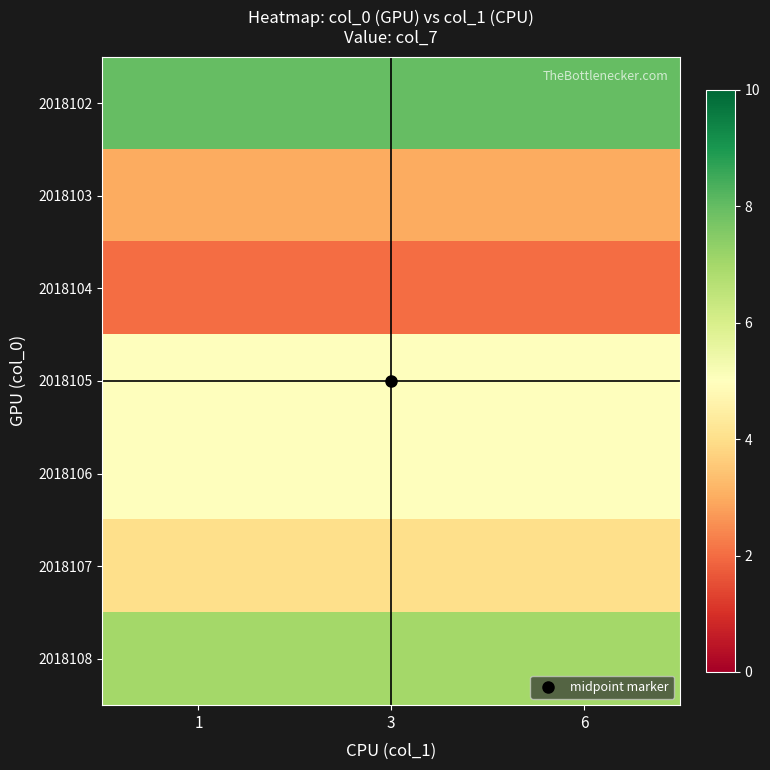

What is the greatest value displayed?

8